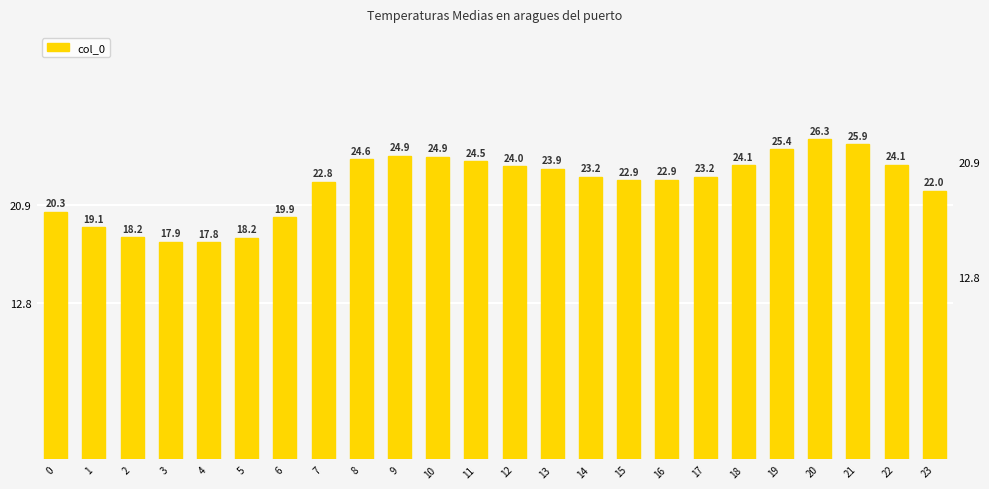

What is the difference between the maximum and second lowest values?

8.4